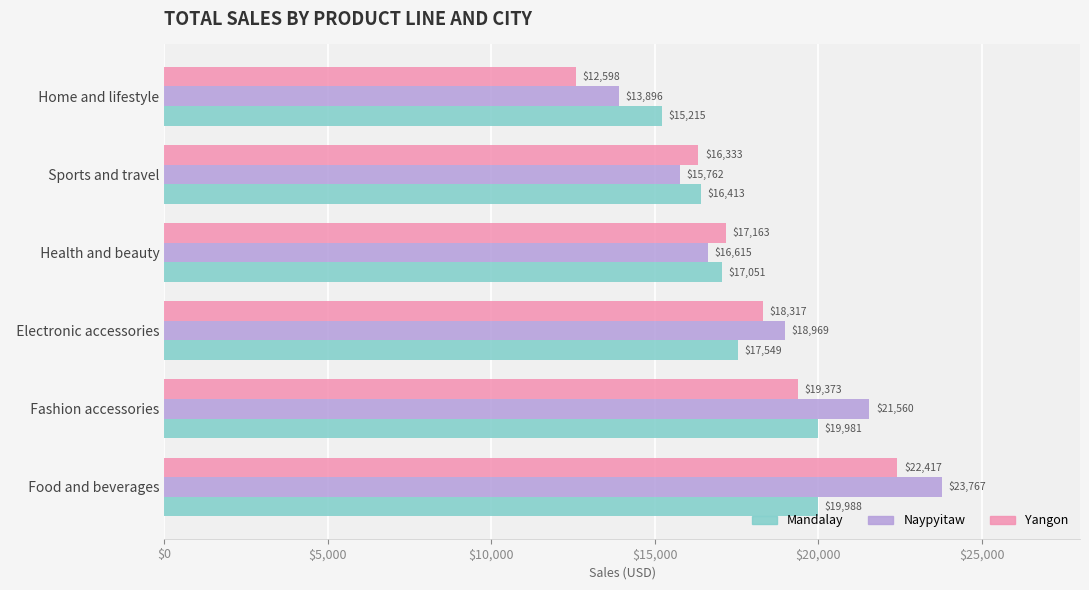

Which series has the largest total across all categories?

Naypyitaw